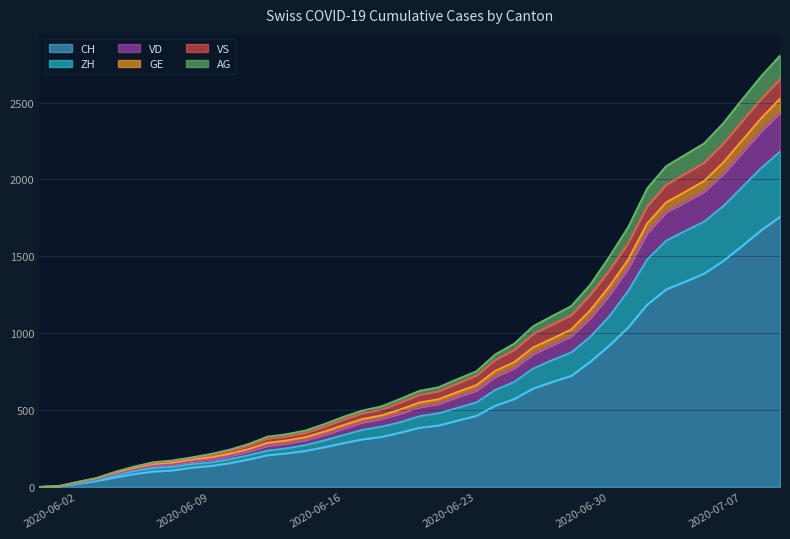

What is the highest value of the CH series?

1758